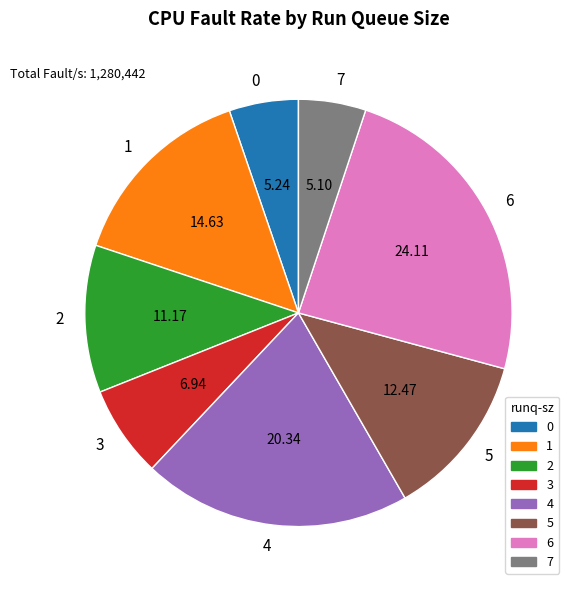

Approximately how many times larger is the value at 7 compared to 2?

0.5